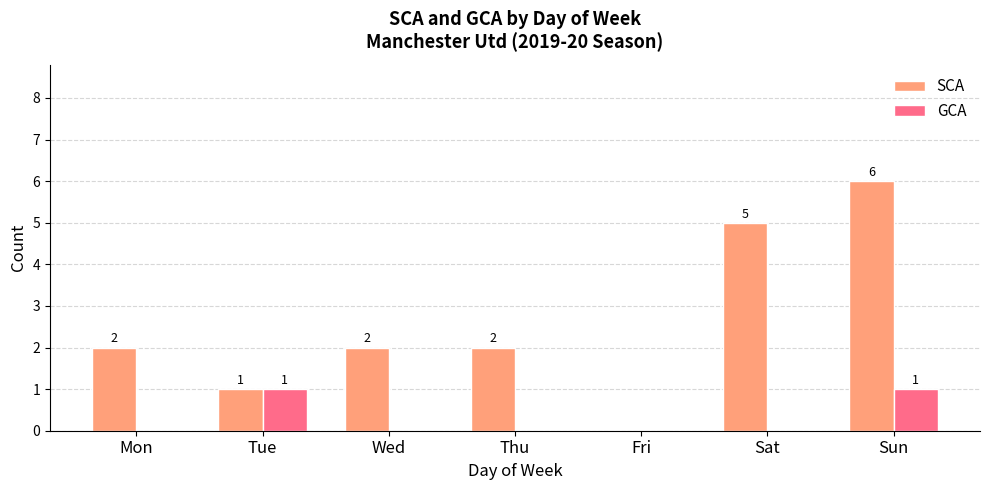

Which series changed the most between Wed and Sat?

SCA